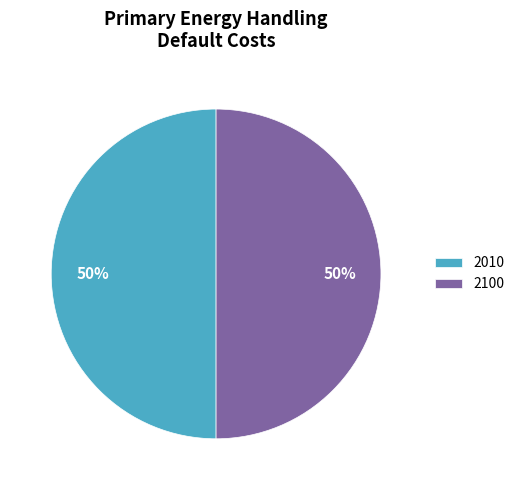

How many segments does this pie chart have?

2